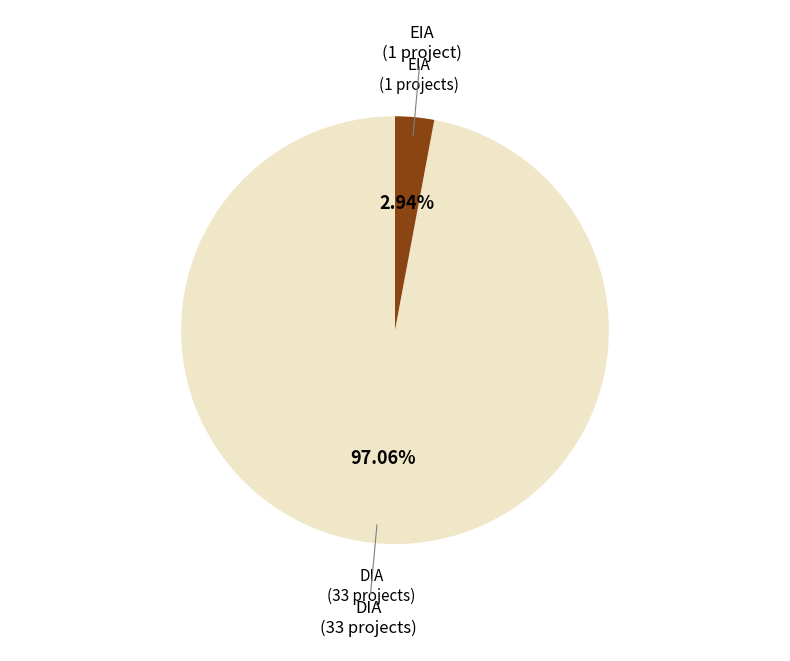

What percentage is the EIA slice, to the nearest percent?

3%